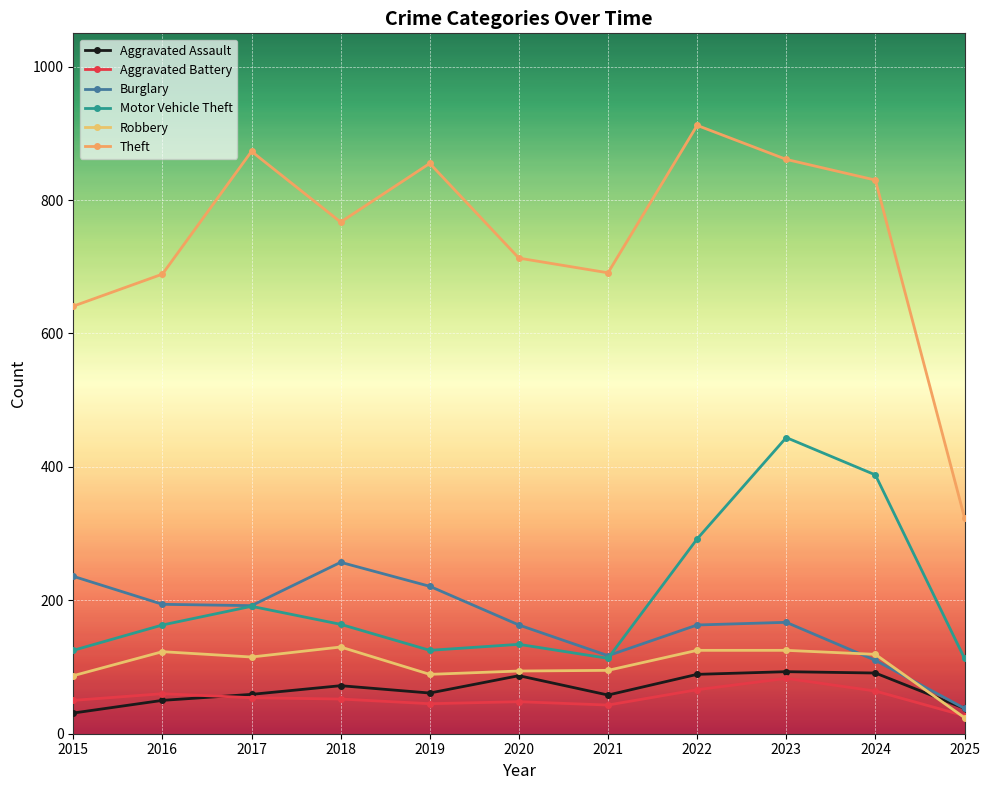

How many values in the Motor Vehicle Theft series are below 163?

5